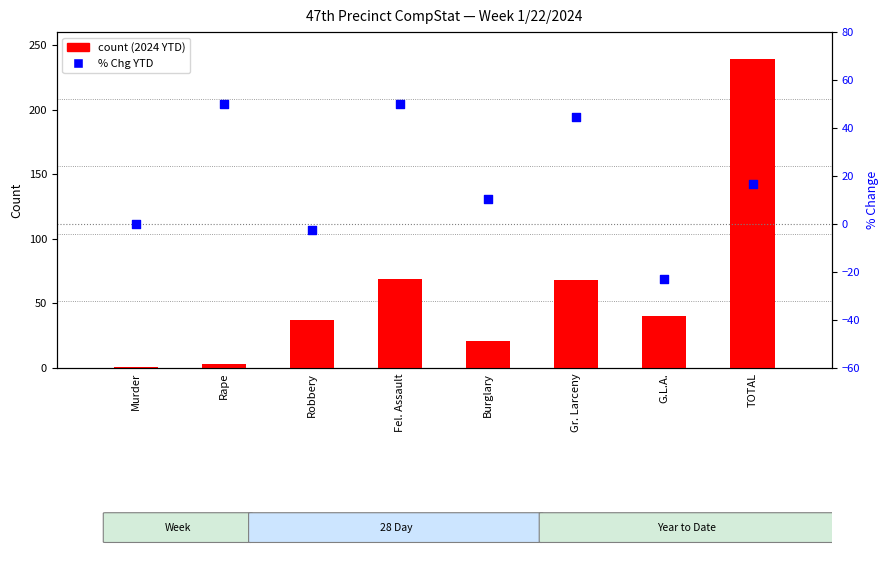

Which series contains the highest Y value?

count (2024 YTD)